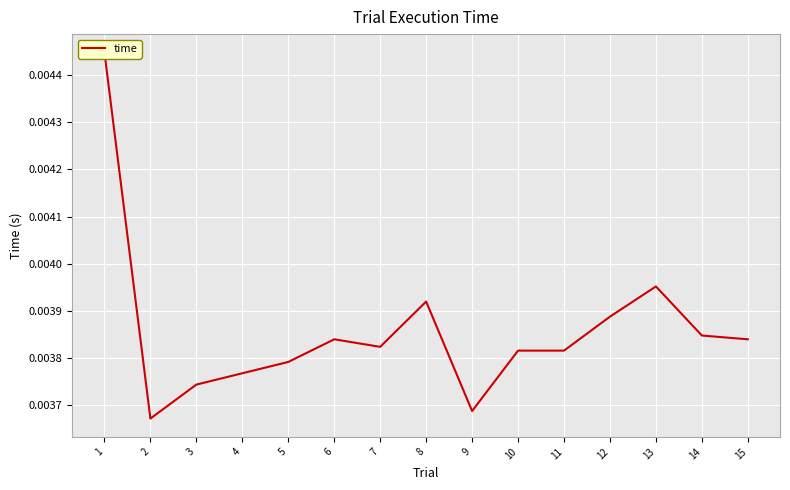

How many lines are shown in the chart?

1